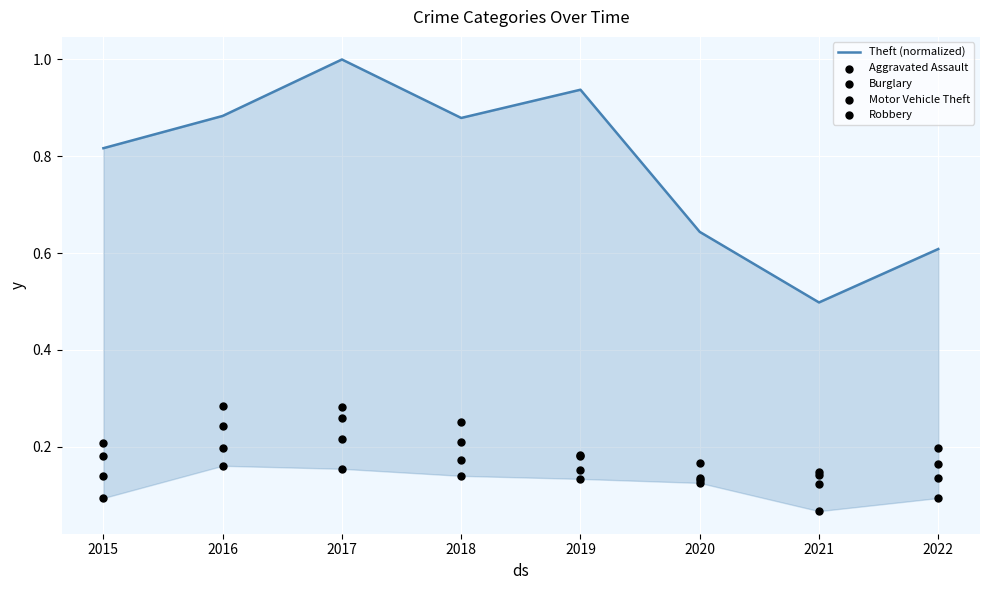

Is the value of Burglary at 2017 greater than the value of Aggravated Assault at 2018?

Yes